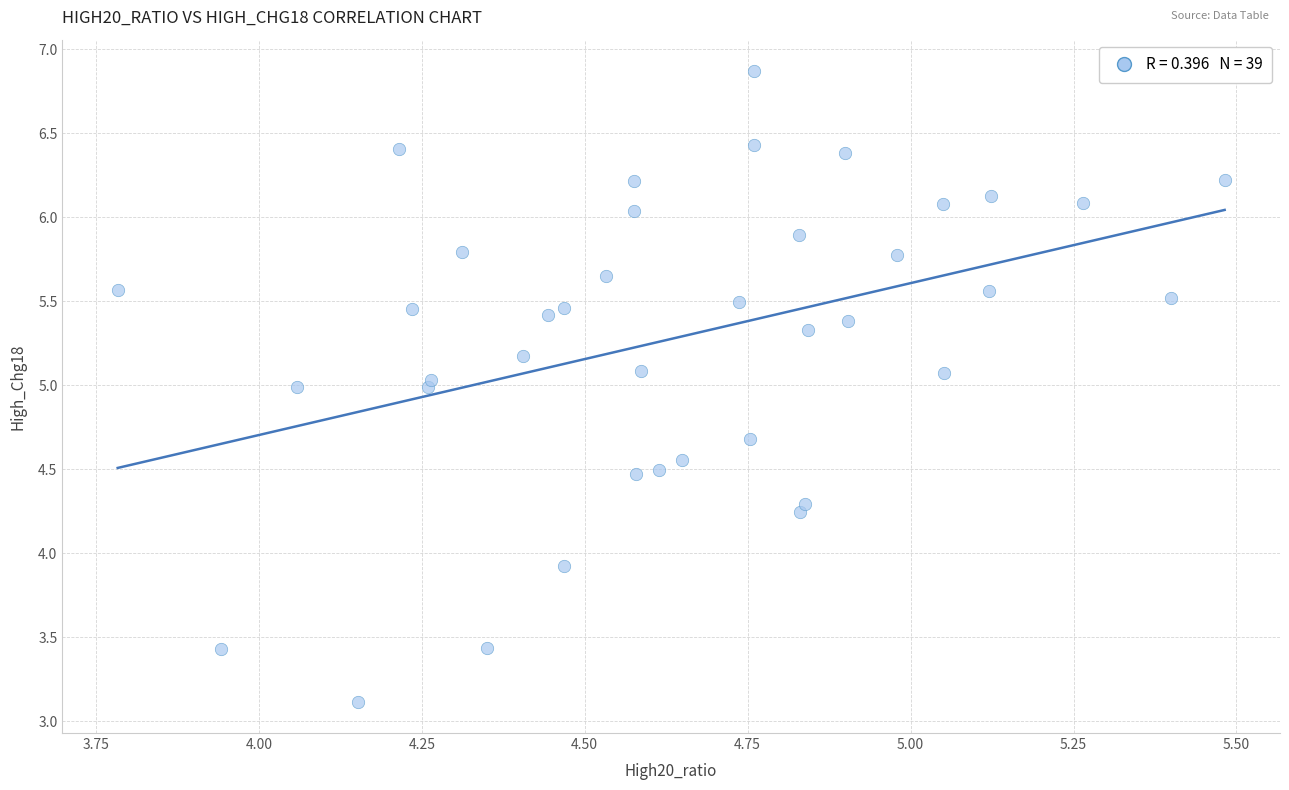

What Y value in the scatter plot is closest to 4?

3.9